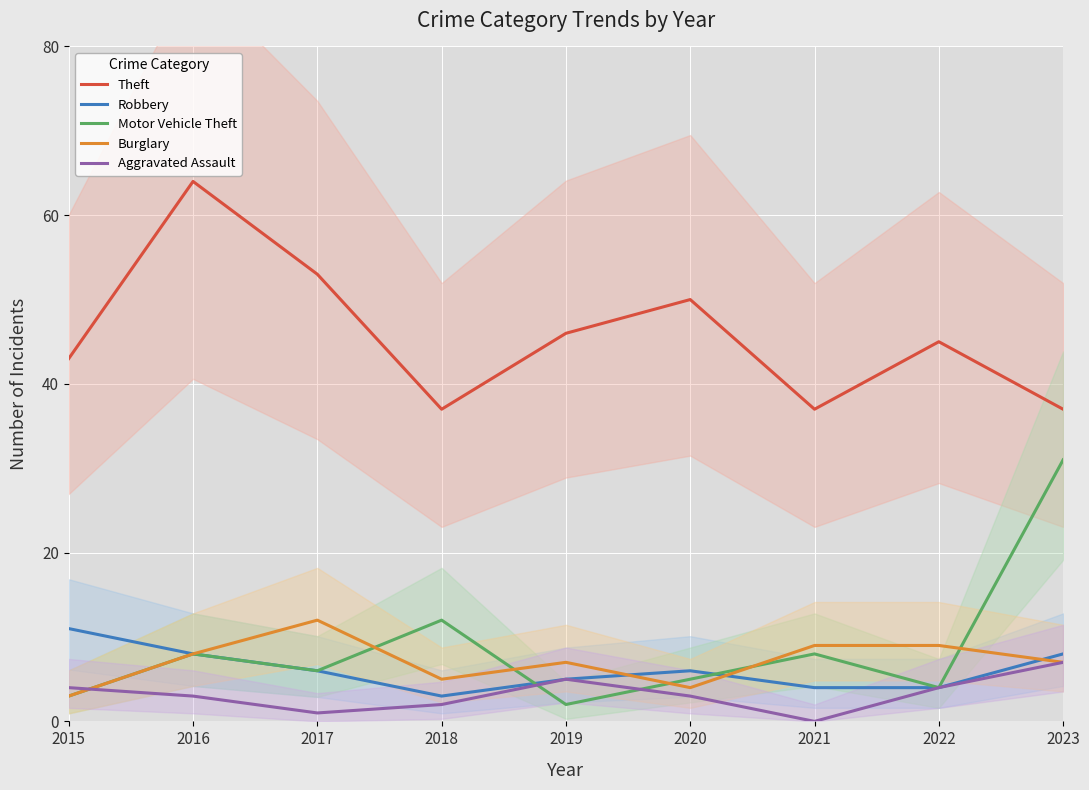

Rank the categories by Theft value from highest to lowest.

2016, 2017, 2020, 2019, 2022, 2015, 2018, 2021, 2023